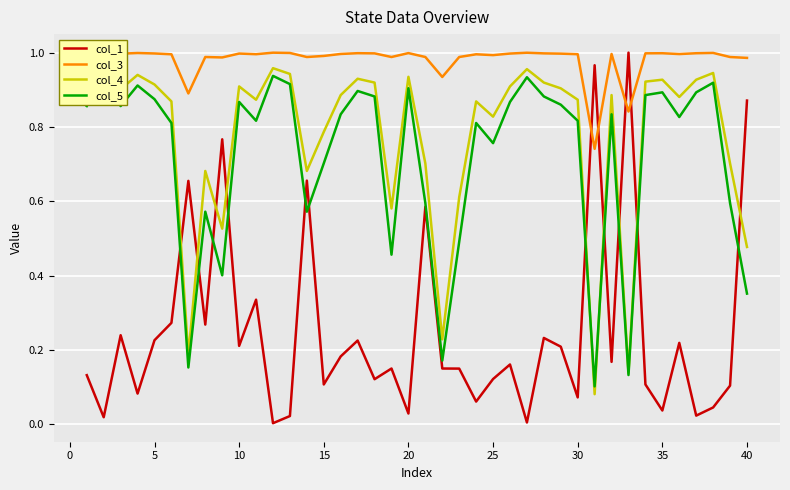

Which series has the largest total across all categories?

col_3